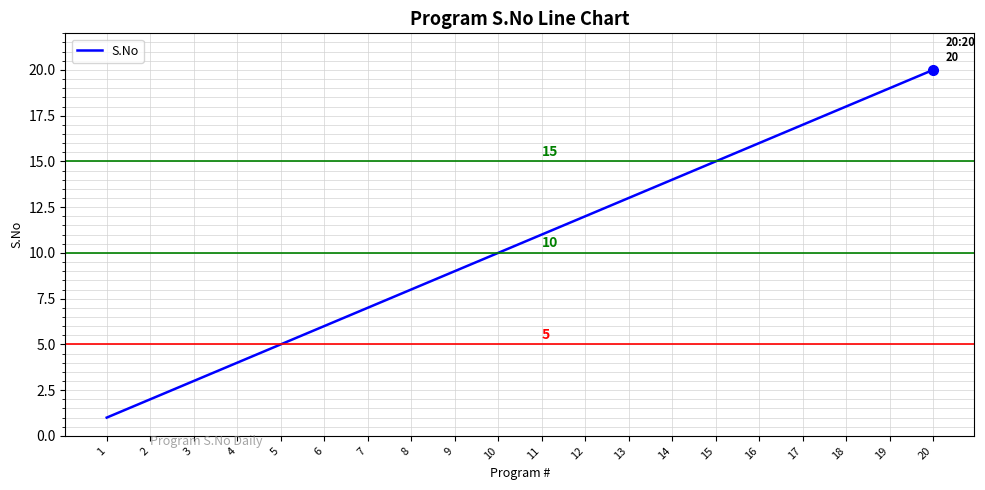

The value at 8 is 8. True or false?

True